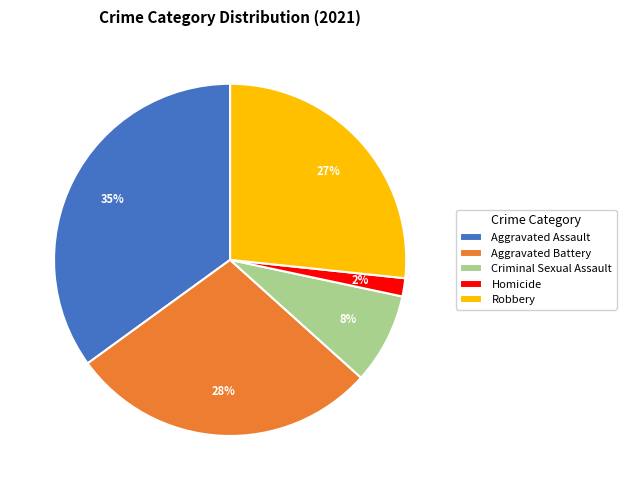

How many segments does this pie chart have?

5